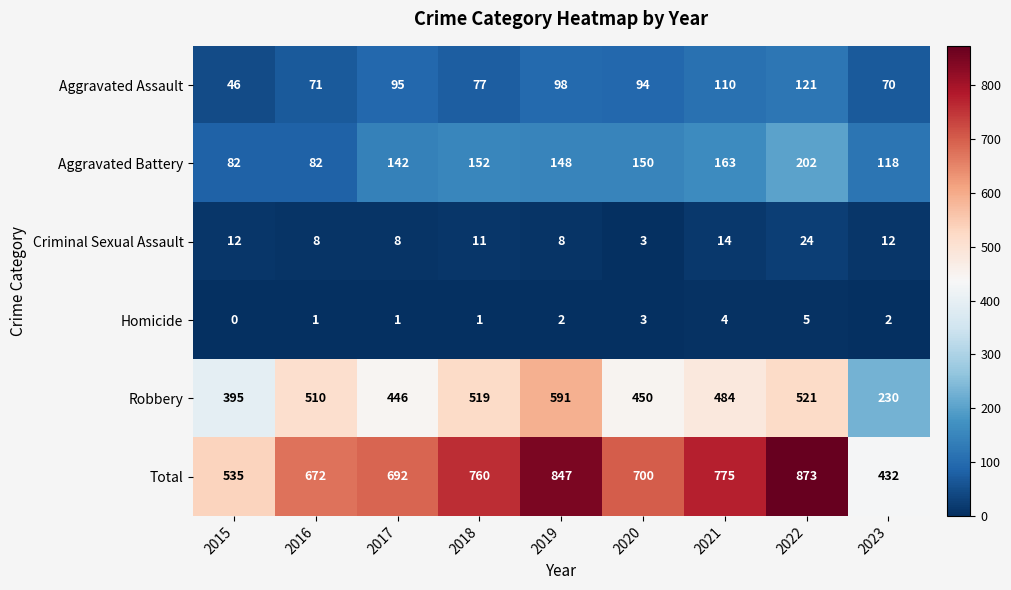

At which category is the sum across all series the highest?

2022